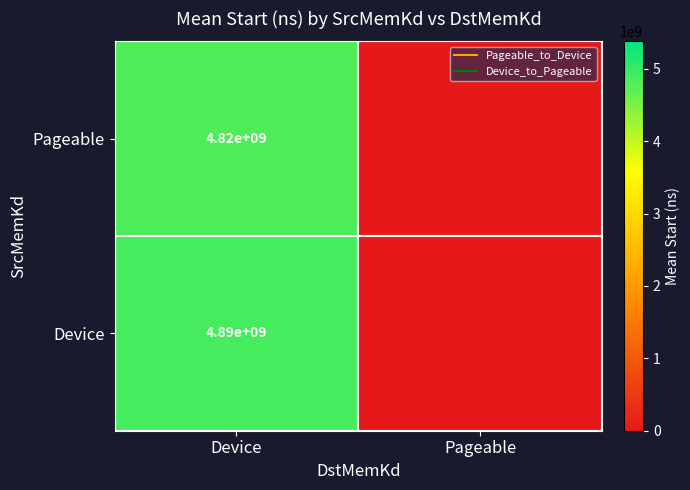

What is the sum of all Pageable values?

4816236199.6